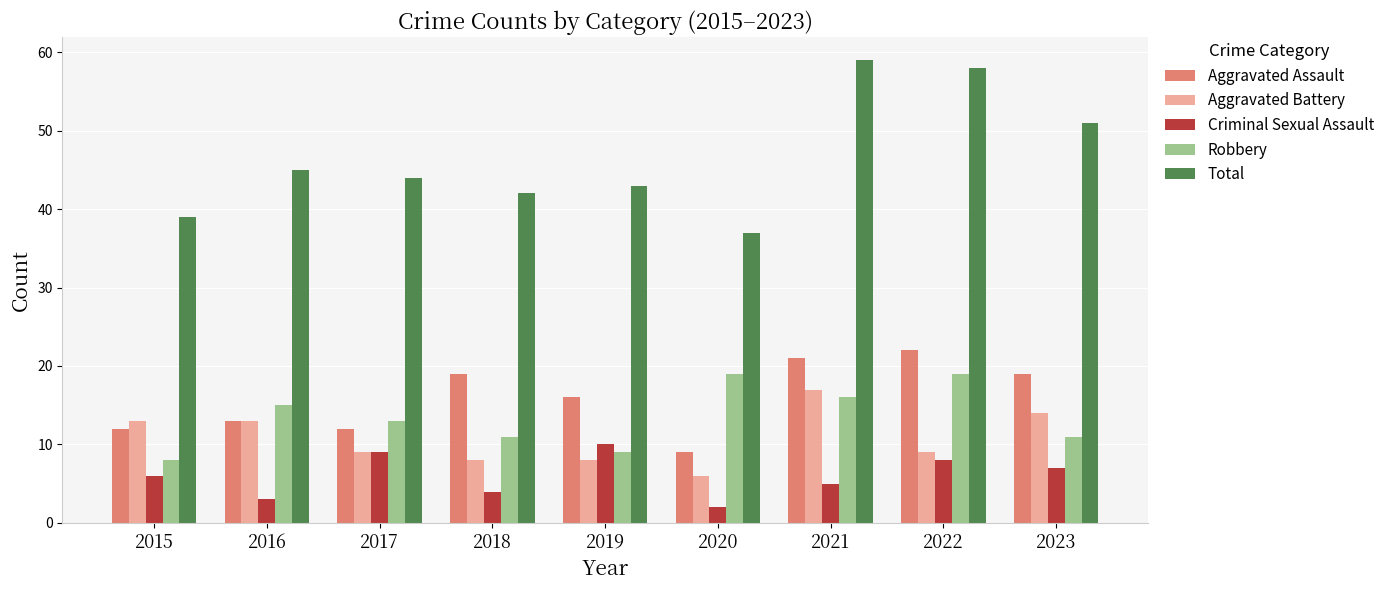

How many distinct data groups are displayed?

5